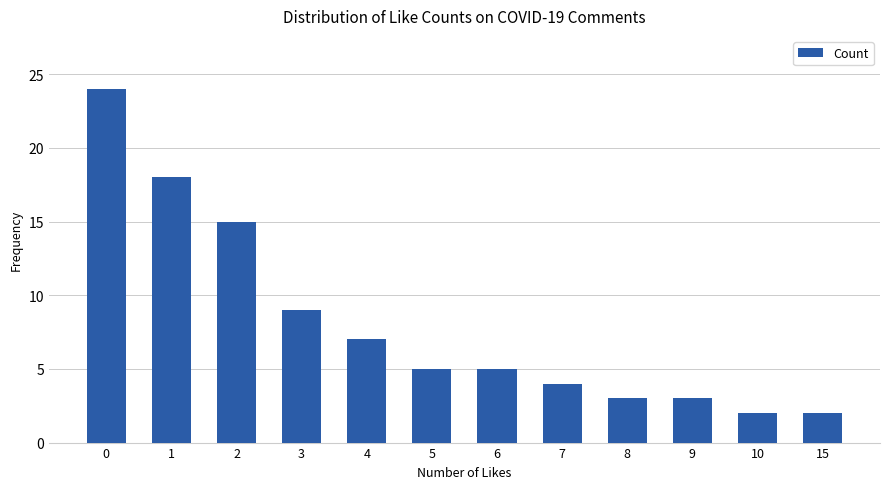

Read the value at 9.

3